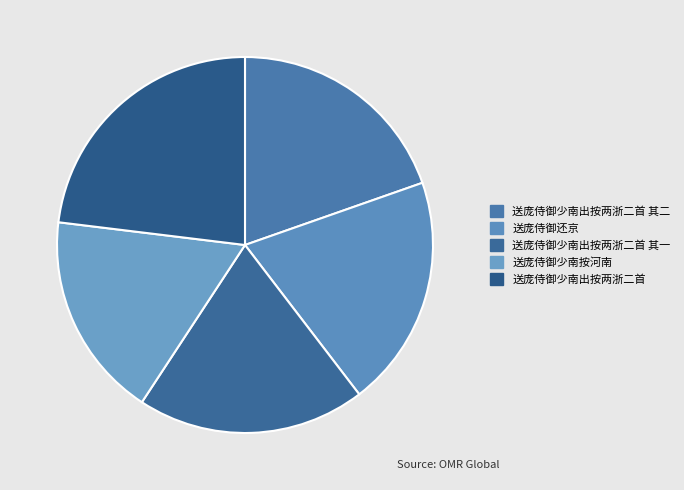

How many segments does this pie chart have?

5